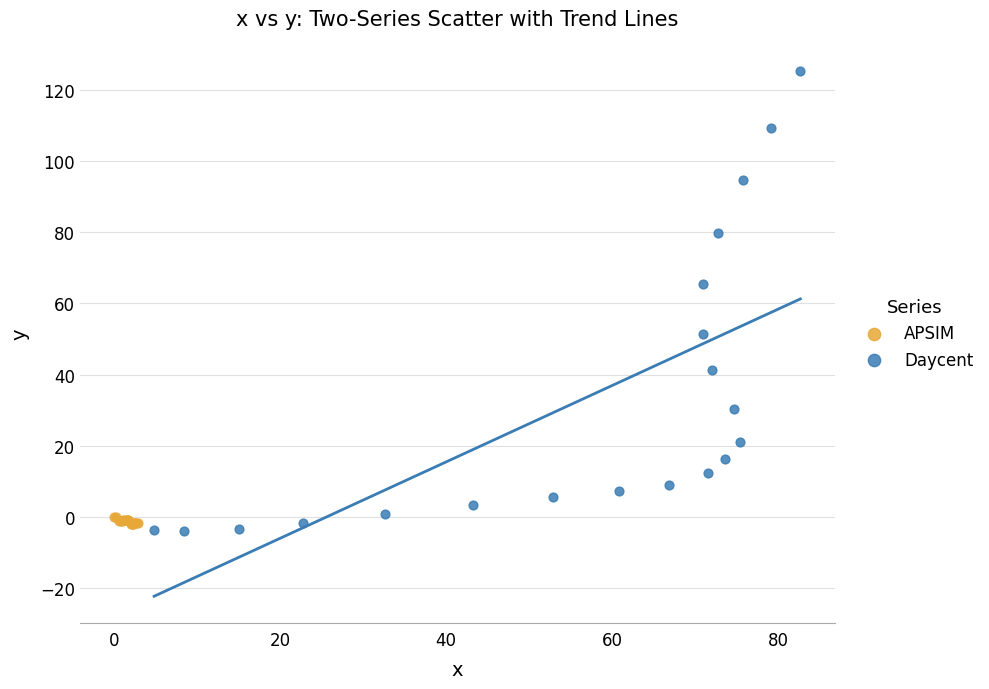

Which series has the widest spread of Y values?

Daycent